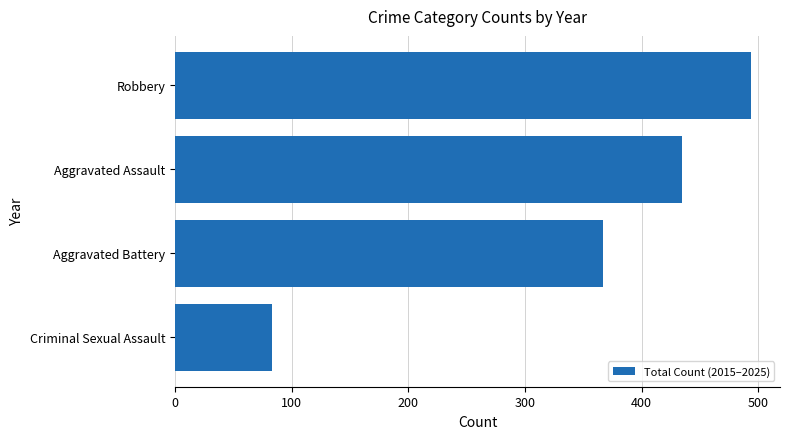

Approximately how many times larger is the value at Aggravated Assault compared to Criminal Sexual Assault?

5.2